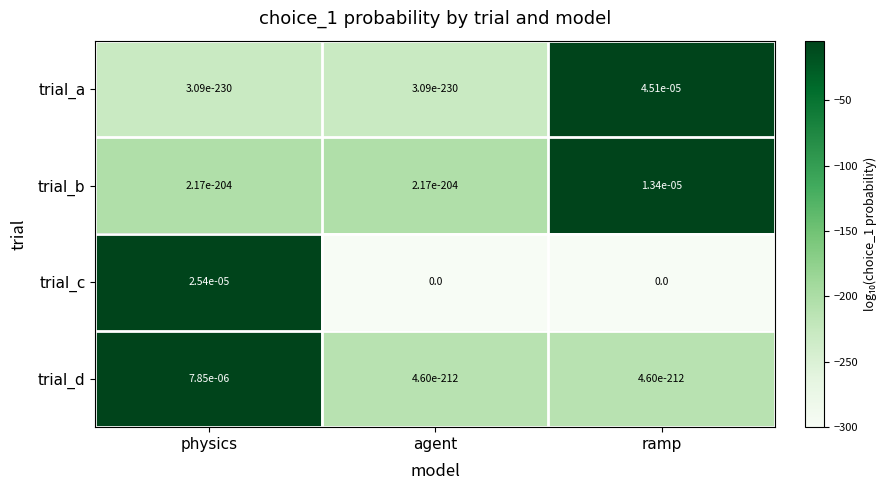

Between physics and ramp, which series saw the biggest shift?

trial_a